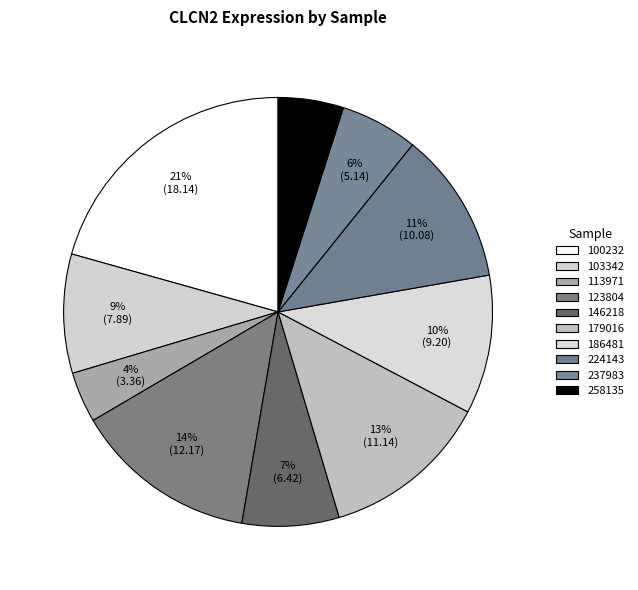

What is the largest slice in the pie chart?

100232